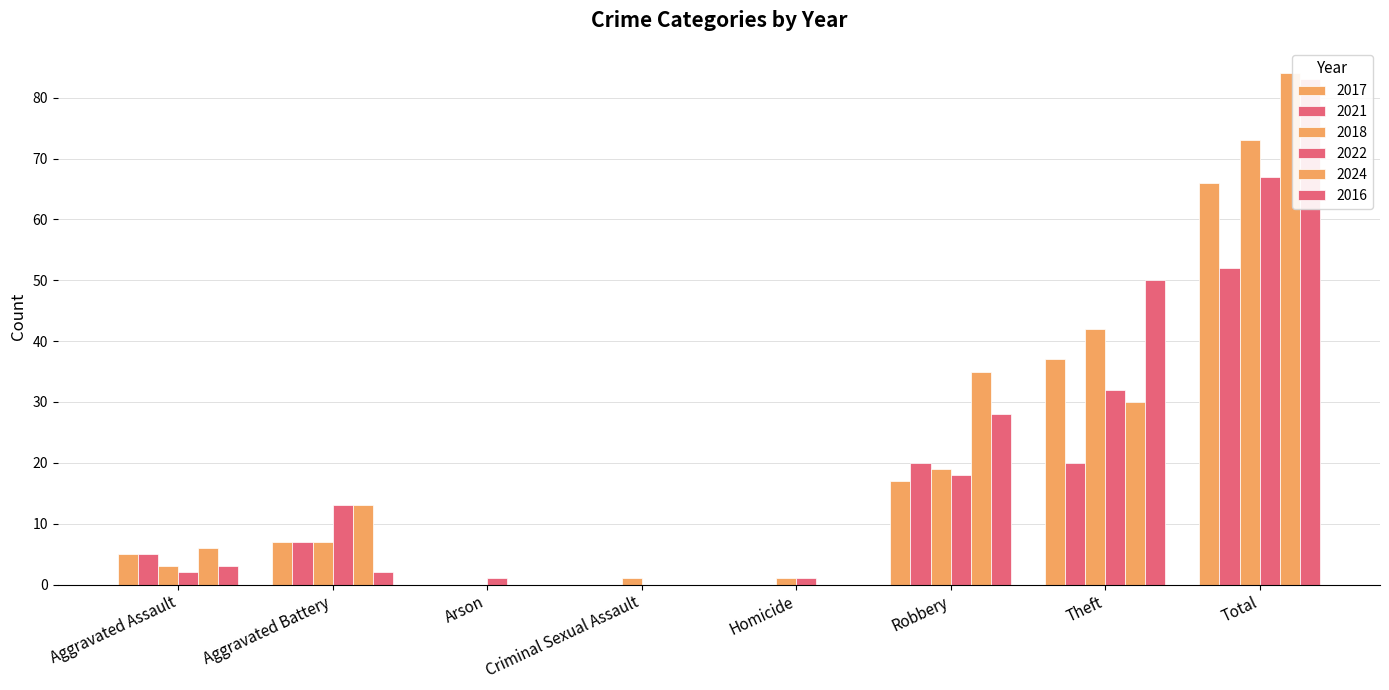

Reading right to left, list all the values displayed in this chart.

2017: Total=66	Theft=37	Robbery=17	Homicide=0	Criminal Sexual Assault=0	Arson=0	Aggravated Battery=7	Aggravated Assault=5
2021: Total=52	Theft=20	Robbery=20	Homicide=0	Criminal Sexual Assault=0	Arson=0	Aggravated Battery=7	Aggravated Assault=5
2018: Total=73	Theft=42	Robbery=19	Homicide=1	Criminal Sexual Assault=1	Arson=0	Aggravated Battery=7	Aggravated Assault=3
2022: Total=67	Theft=32	Robbery=18	Homicide=1	Criminal Sexual Assault=0	Arson=1	Aggravated Battery=13	Aggravated Assault=2
2024: Total=84	Theft=30	Robbery=35	Homicide=0	Criminal Sexual Assault=0	Arson=0	Aggravated Battery=13	Aggravated Assault=6
2016: Total=83	Theft=50	Robbery=28	Homicide=0	Criminal Sexual Assault=0	Arson=0	Aggravated Battery=2	Aggravated Assault=3